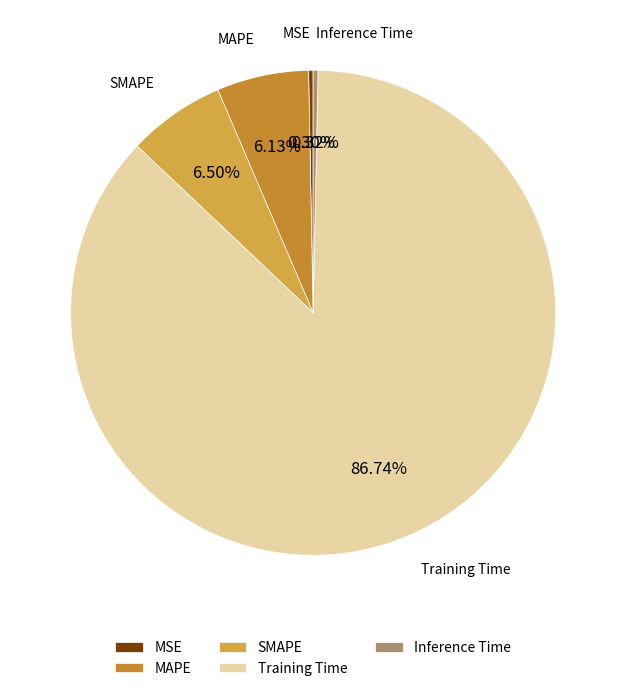

Which has a higher value, MSE or SMAPE?

SMAPE